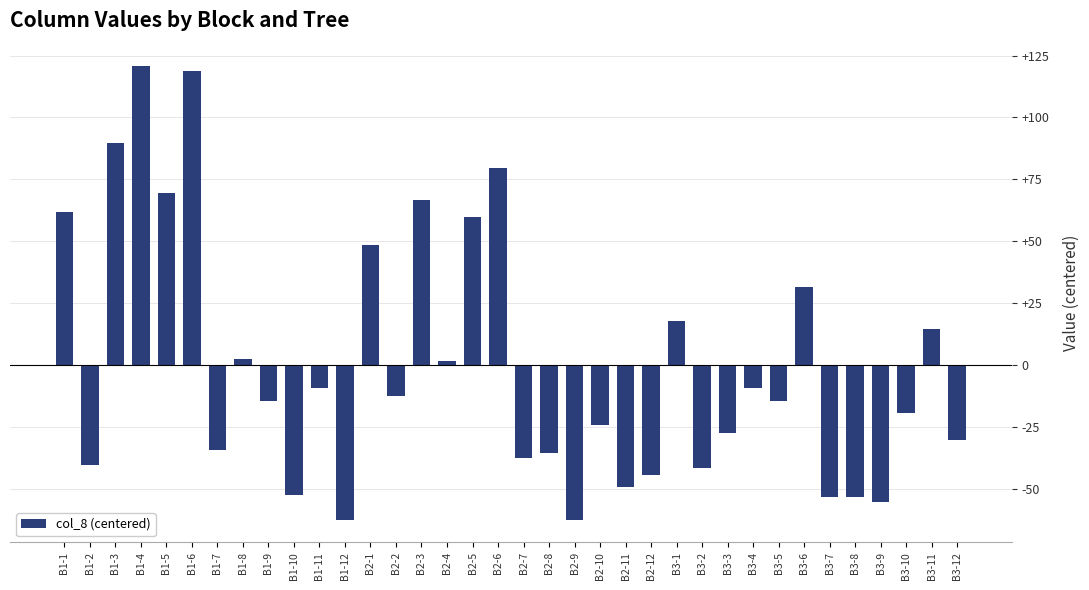

True or false: the data shows 123.8 at B2-6.

False